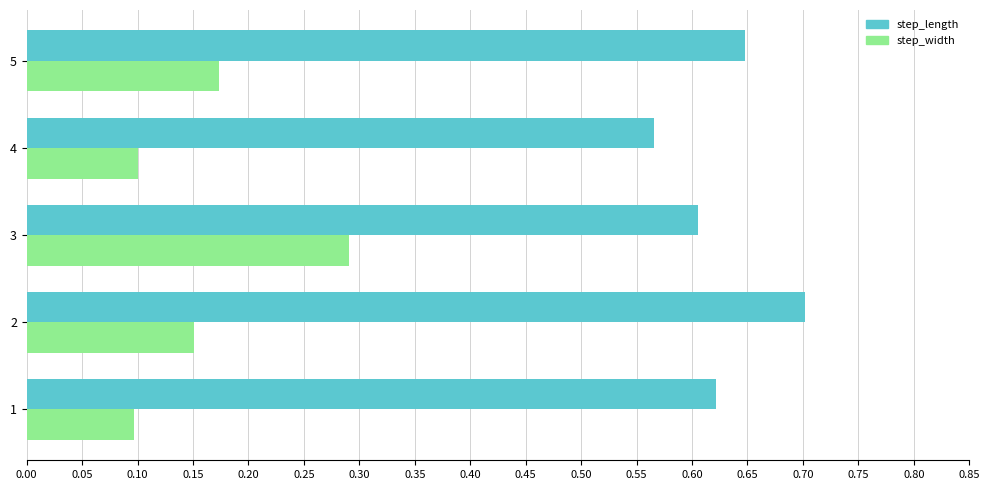

What is the difference between the highest and lowest values at 1?

0.5